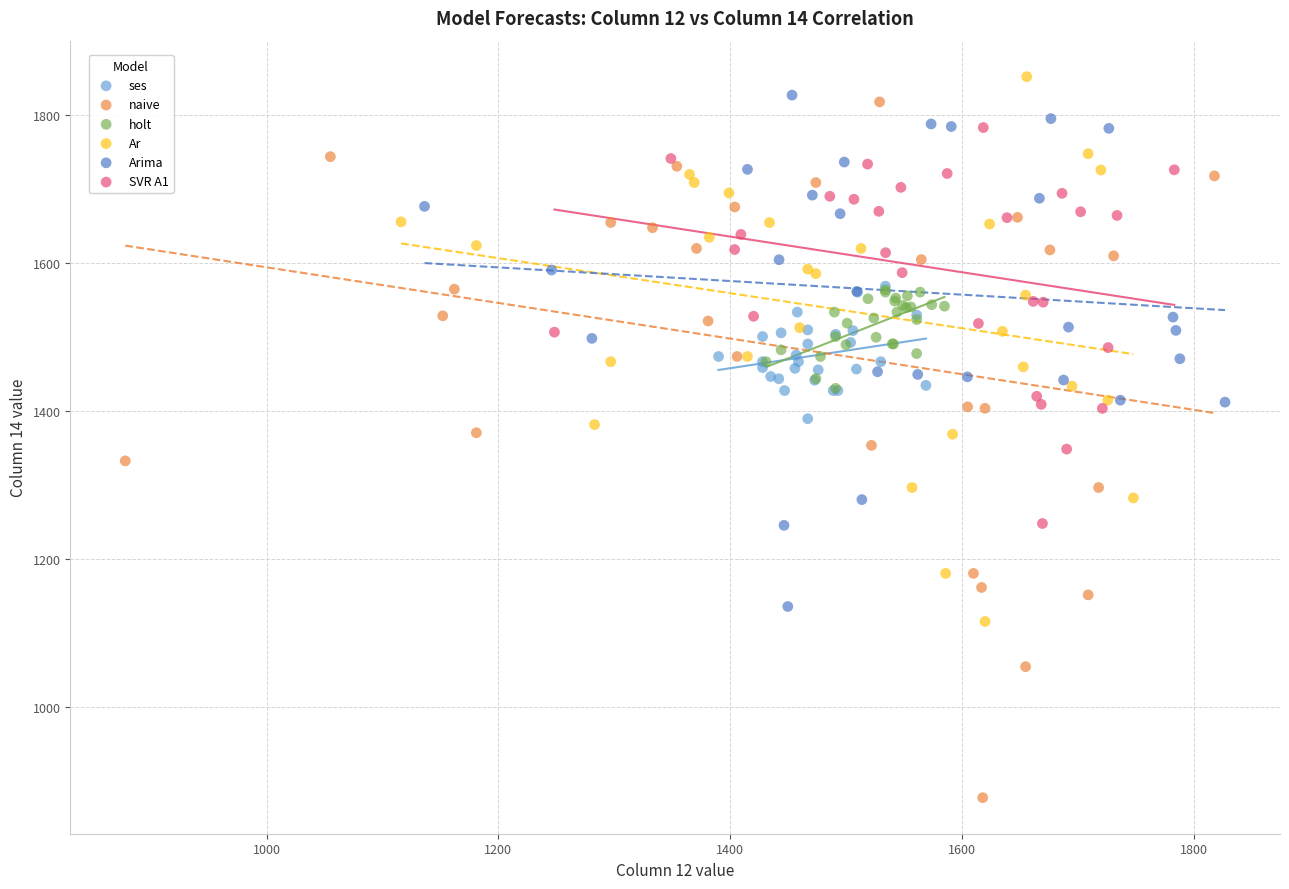

Which series has the largest Y range (max minus min)?

naive